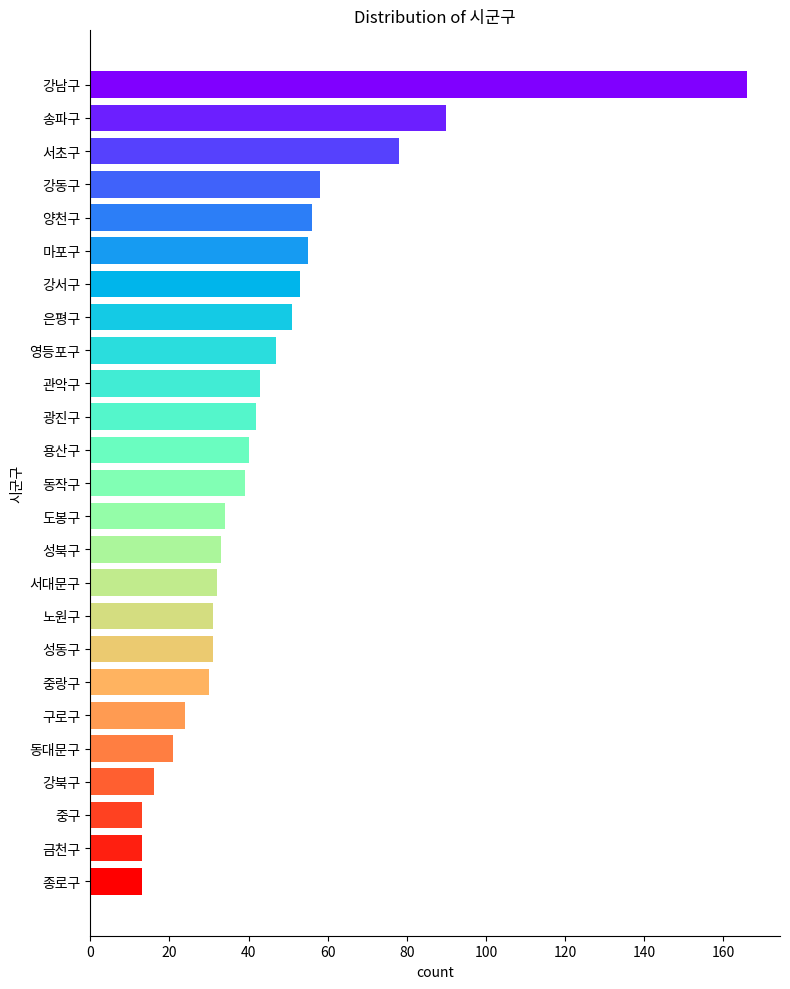

What is the change in value from 영등포구 to 광진구?

-5